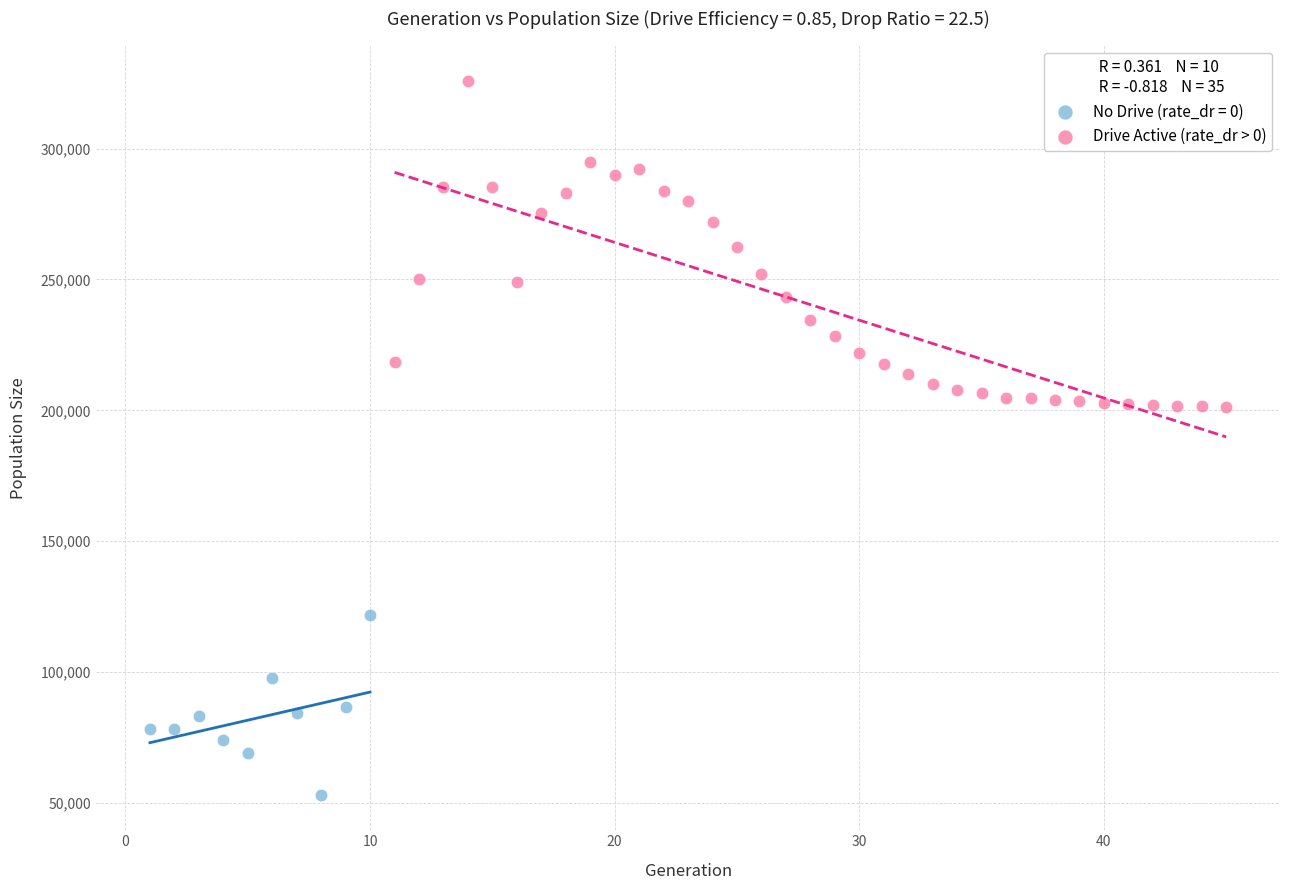

Which series has the widest spread of Y values?

Drive Active (rate_dr > 0)